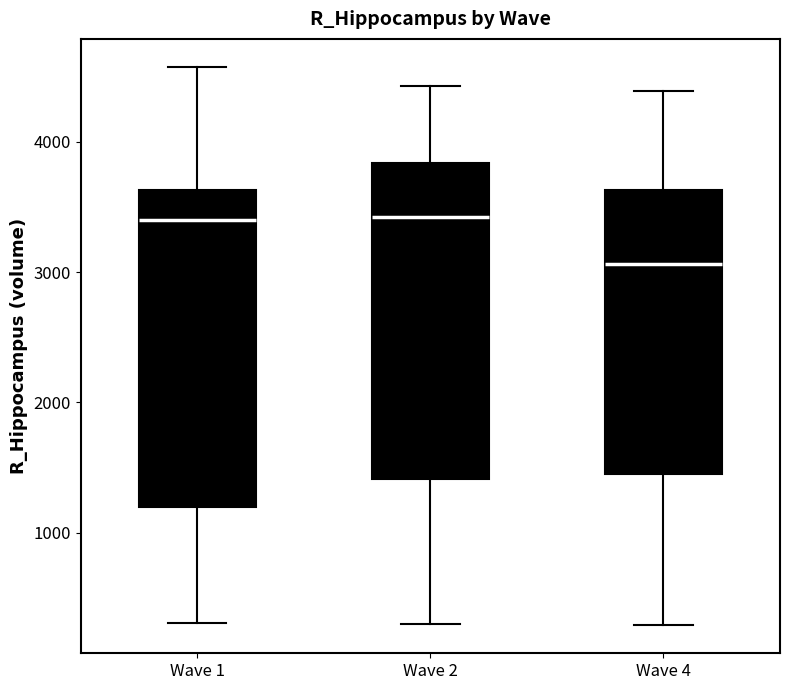

Where is the lower edge of the box for Wave 2 on the y-axis? The values are not printed on the chart, so give them approximately, as read against the axis.

1400